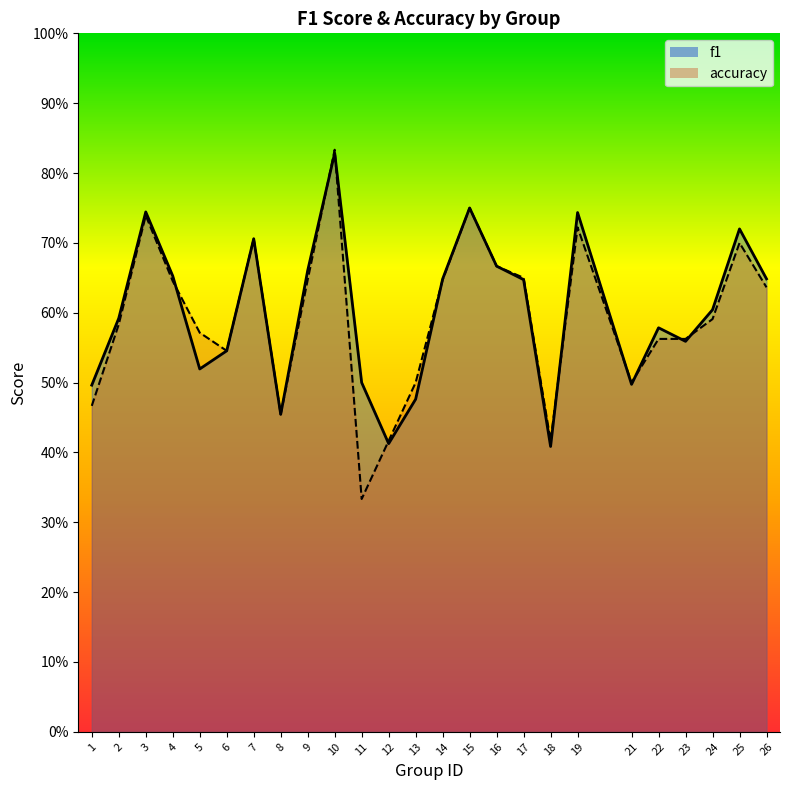

What is the difference between the second highest and second lowest values in the accuracy series?

0.3